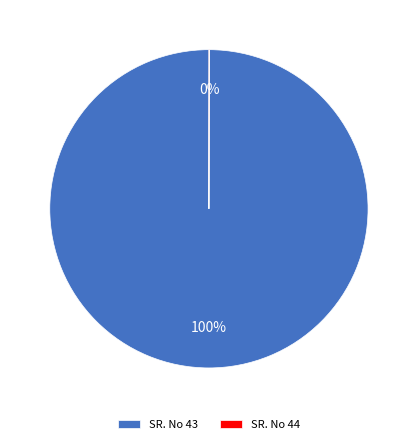

To the nearest percent, what is the average slice percentage?

50%